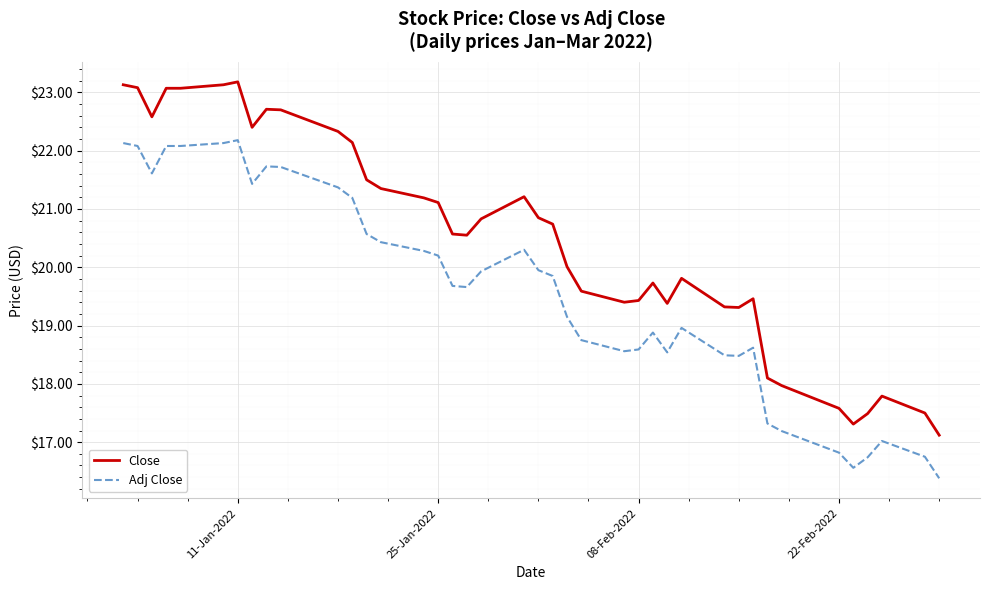

What is the greatest value displayed?

23.2